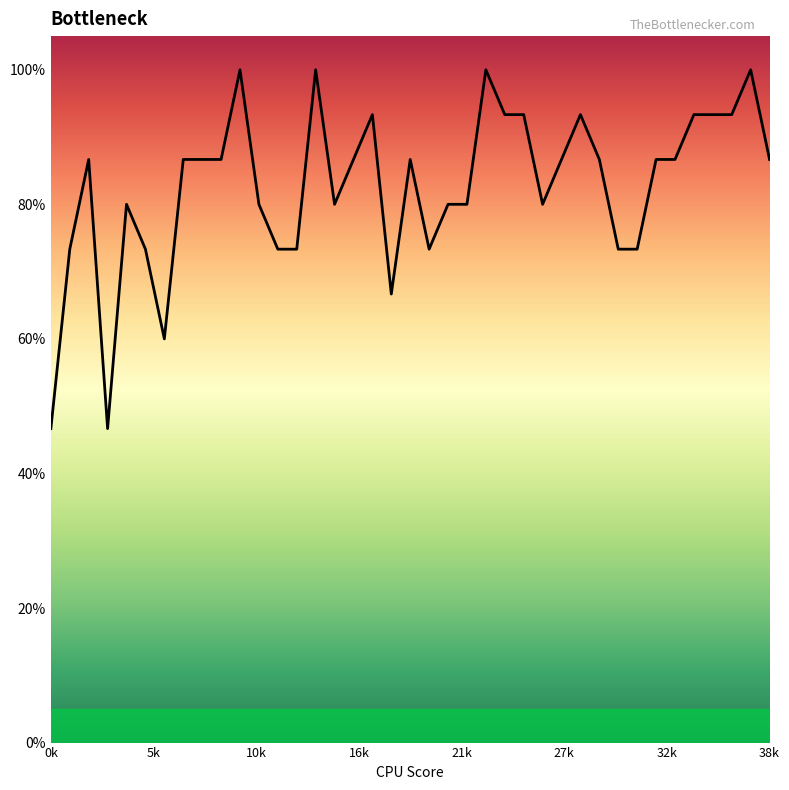

What is the minimum value shown in the chart?

0.5